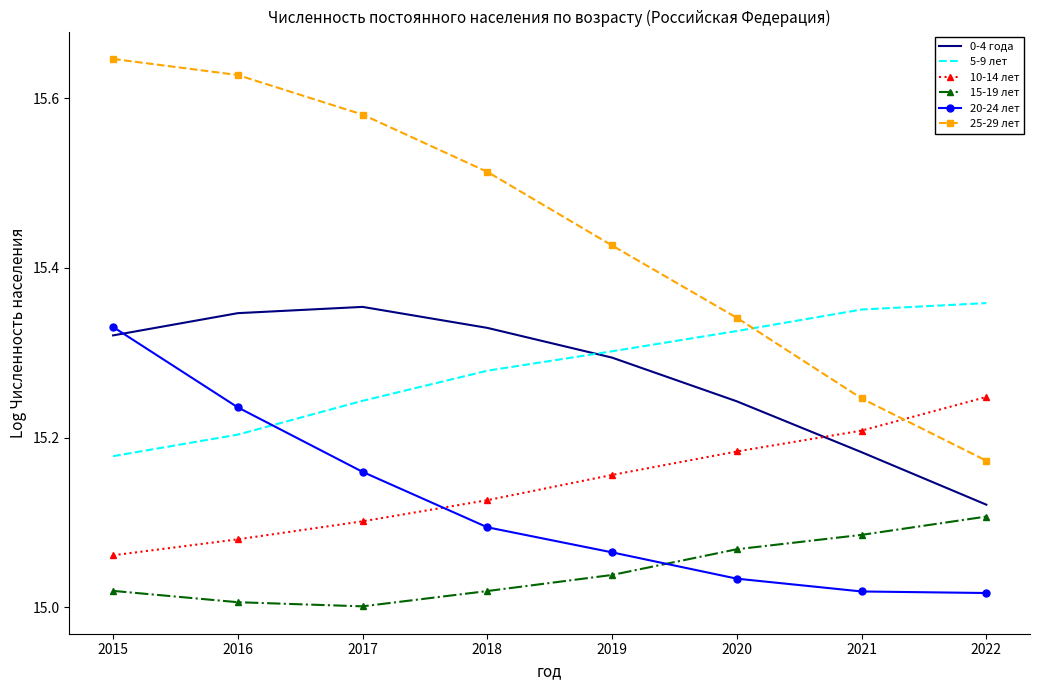

Which category has the highest value in the 20-24 лет series?

2015